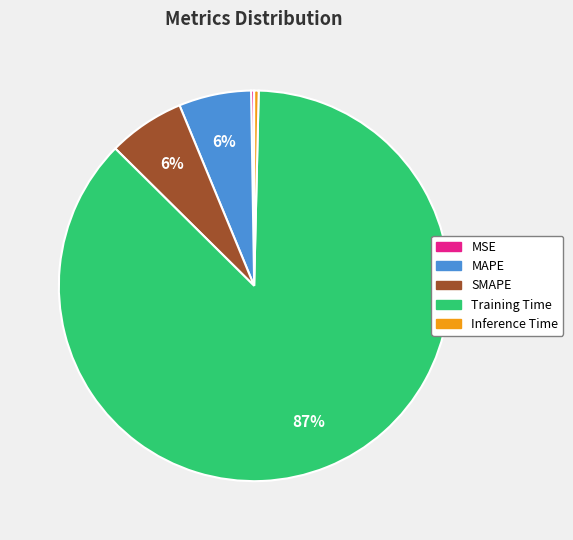

Is the sum of SMAPE and Training Time greater than half?

Yes